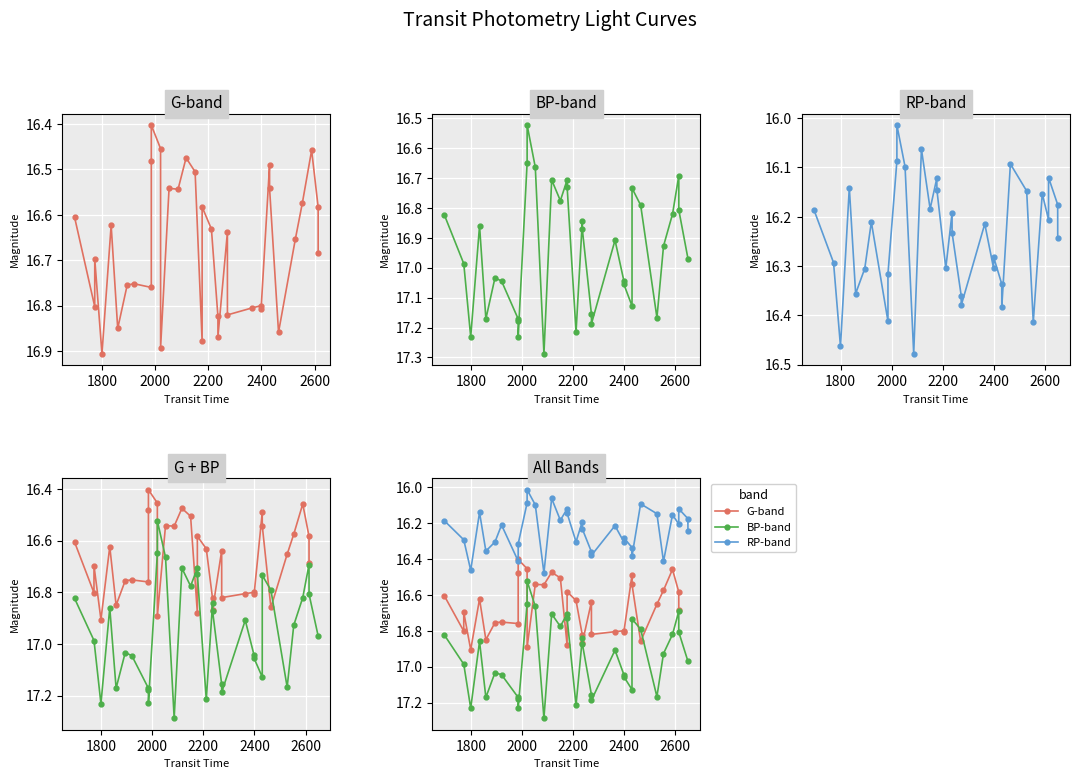

Which series has the largest total across all categories?

BP-band